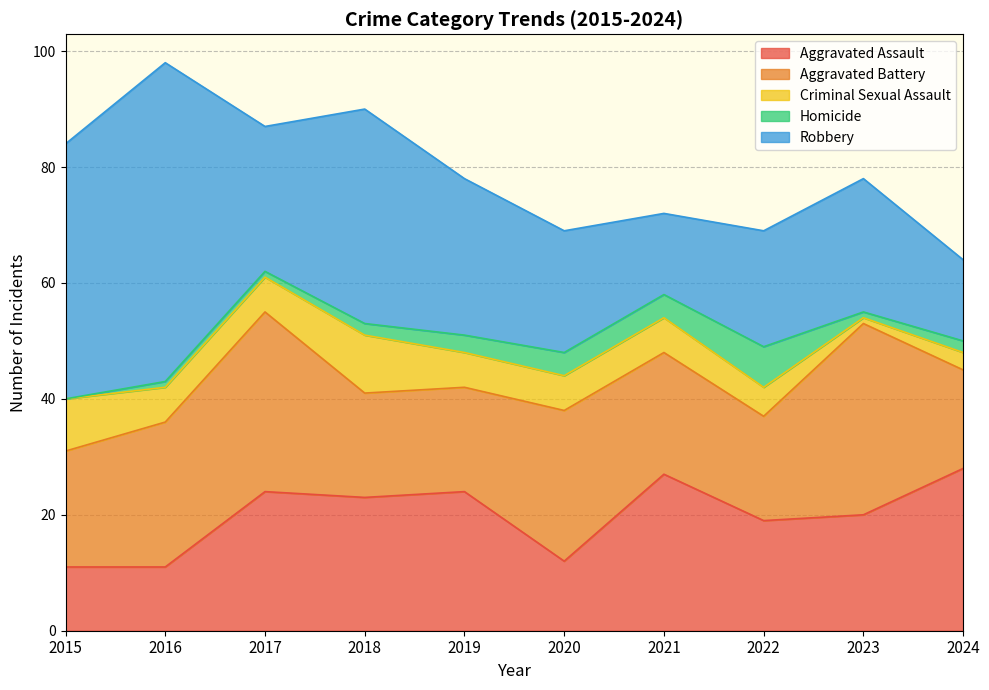

What is the maximum value for Robbery?

55